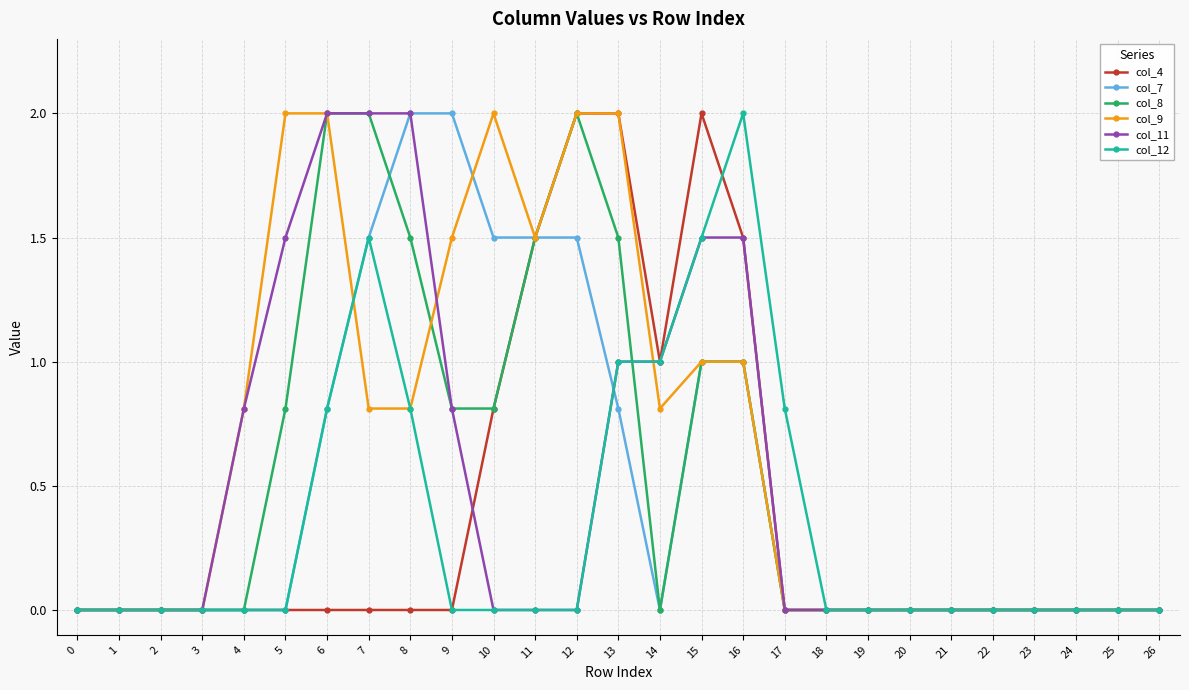

The value of col_4 at 0 is 0.0. True or false?

True